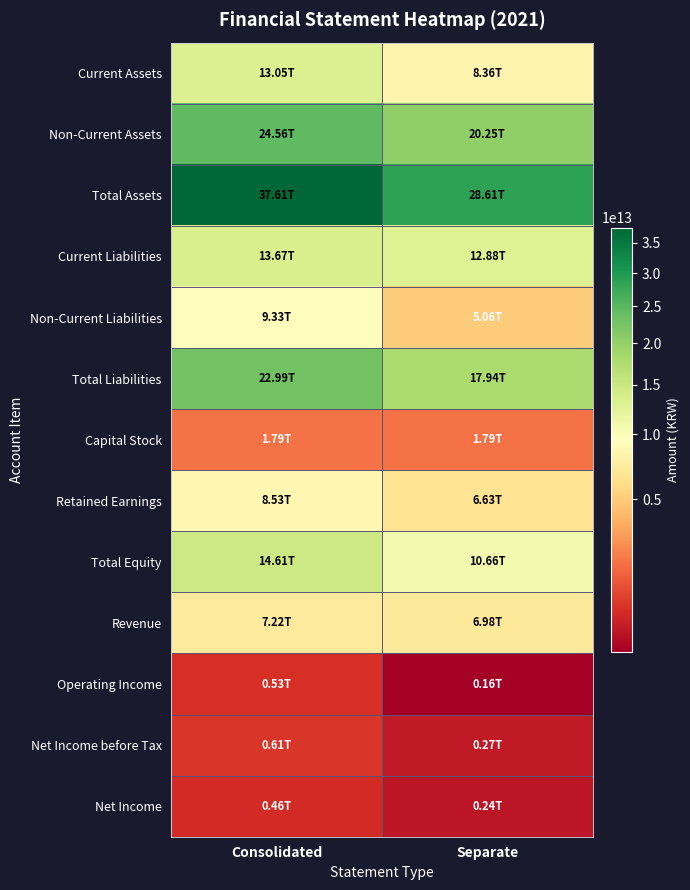

Reading left to right, what are all the values shown in this chart?

Current Assets: Consolidated=13046542000000	Separate=8355142000000
Non-Current Assets: Consolidated=24559641000000	Separate=20250386000000
Total Assets: Consolidated=37606183000000	Separate=28605528000000
Current Liabilities: Consolidated=13666407000000	Separate=12882565000000
Non-Current Liabilities: Consolidated=9328139000000	Separate=5058157000000
Total Liabilities: Consolidated=22994546000000	Separate=17940722000000
Capital Stock: Consolidated=1789079000000	Separate=1789079000000
Retained Earnings: Consolidated=8526710000000	Separate=6634945000000
Total Equity: Consolidated=14611637000000	Separate=10664806000000
Revenue: Consolidated=7223196000000	Separate=6977999000000
Operating Income: Consolidated=528900000000	Separate=158301000000
Net Income before Tax: Consolidated=608113000000	Separate=272897000000
Net Income: Consolidated=463470000000	Separate=244723000000